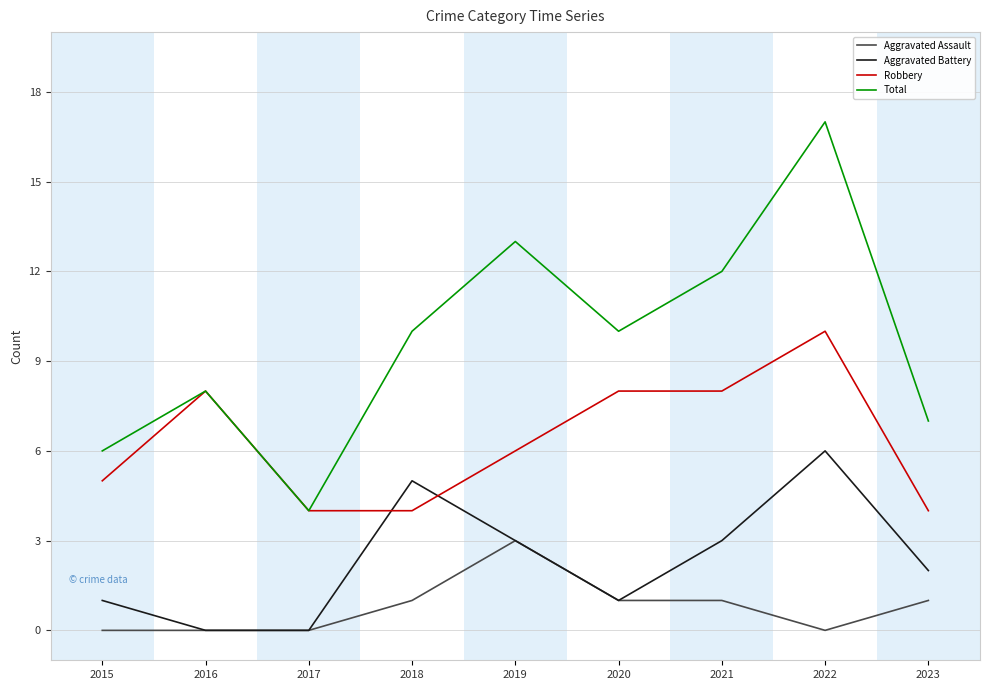

At which label does Robbery reach its peak?

2022